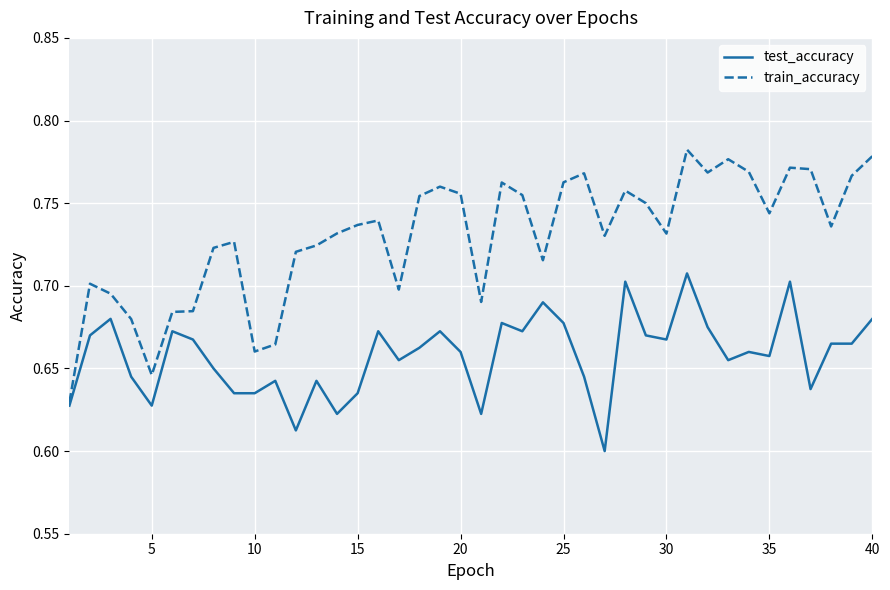

Which series has the largest range (max minus min)?

train_accuracy